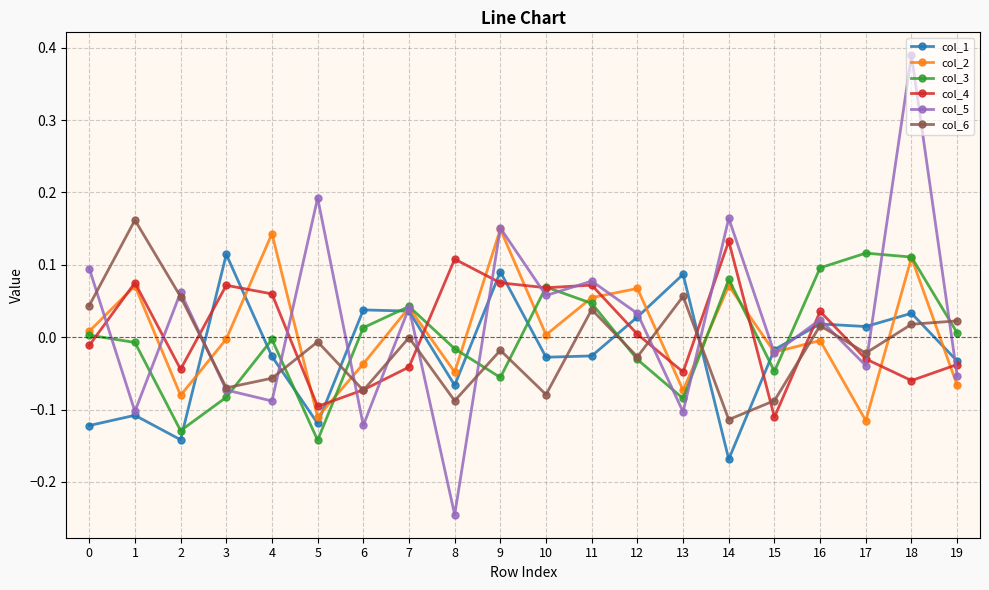

After their last crossing, which series has the higher values: col_6 or col_3?

col_6